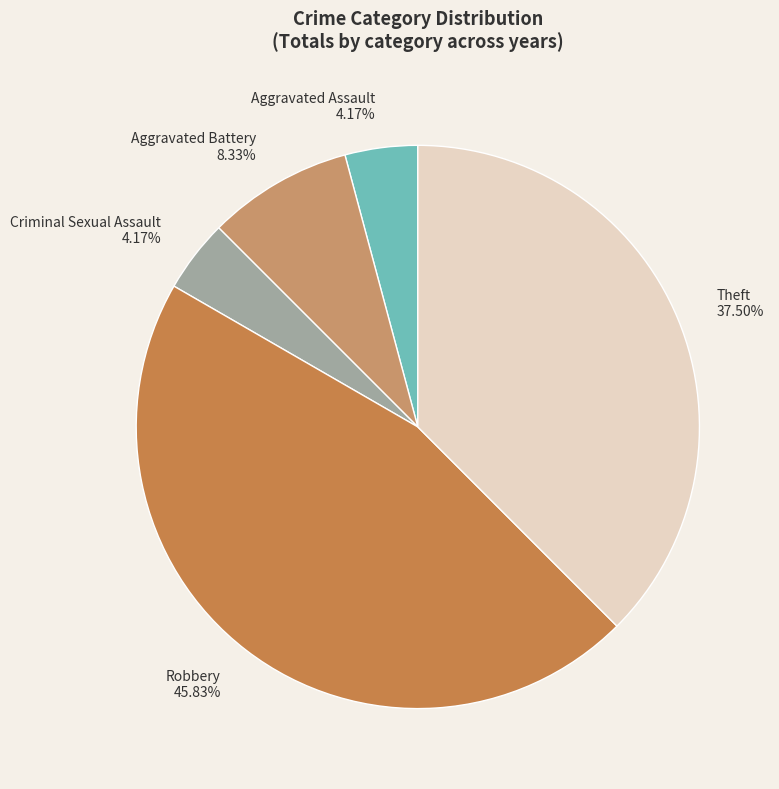

To the nearest percent, what is the average slice percentage?

20%